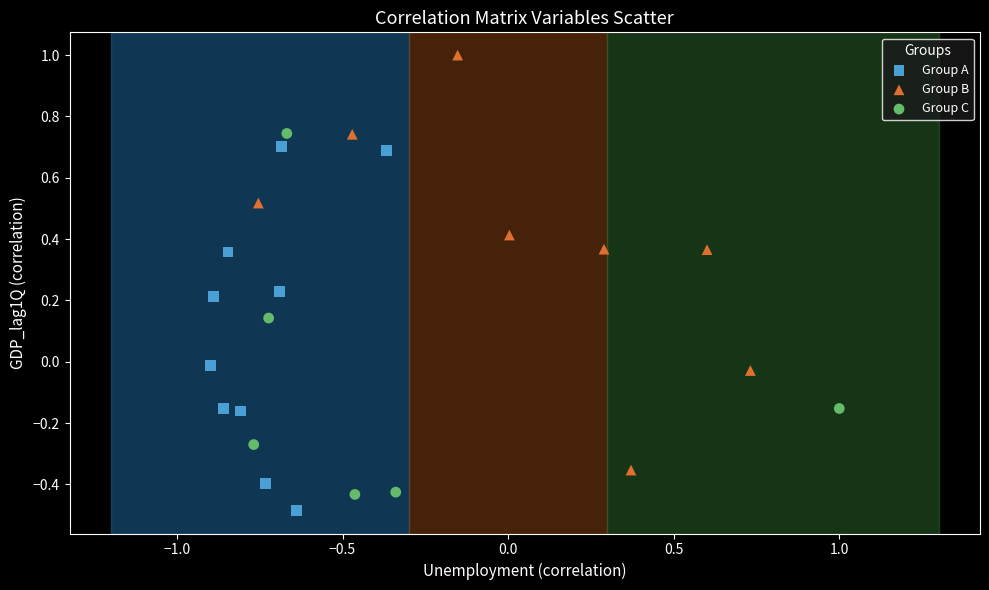

Which series has the largest Y range (max minus min)?

Group B